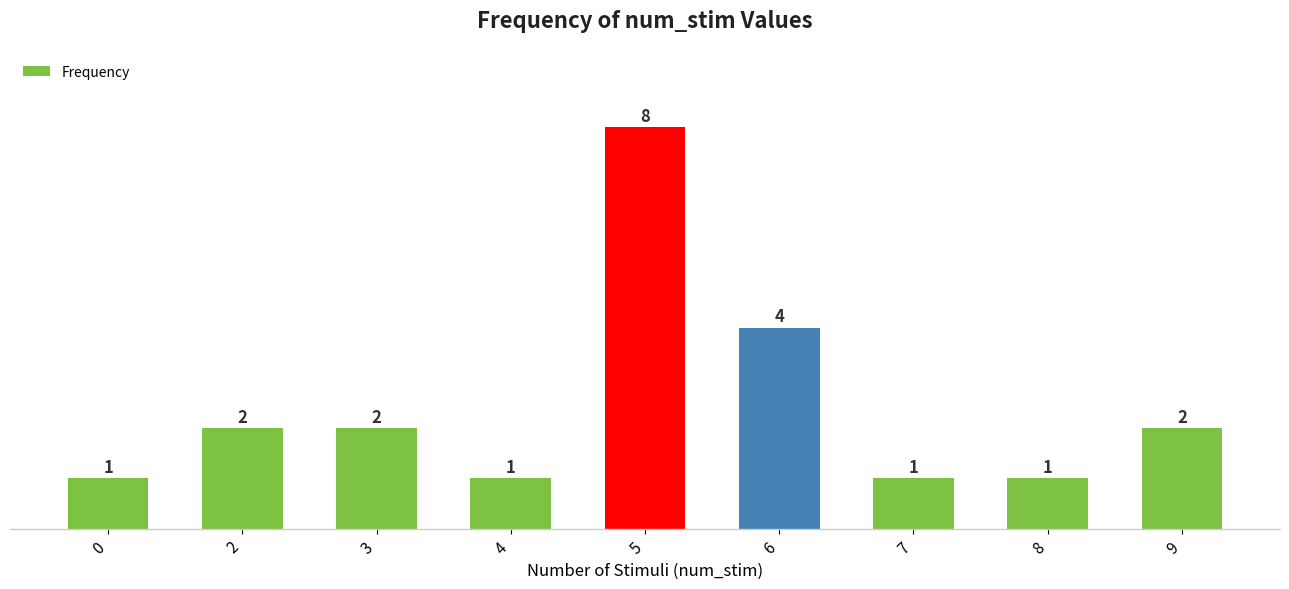

Reading right to left, extract all data points from this chart.

2	1	1	4	8	1	2	2	1